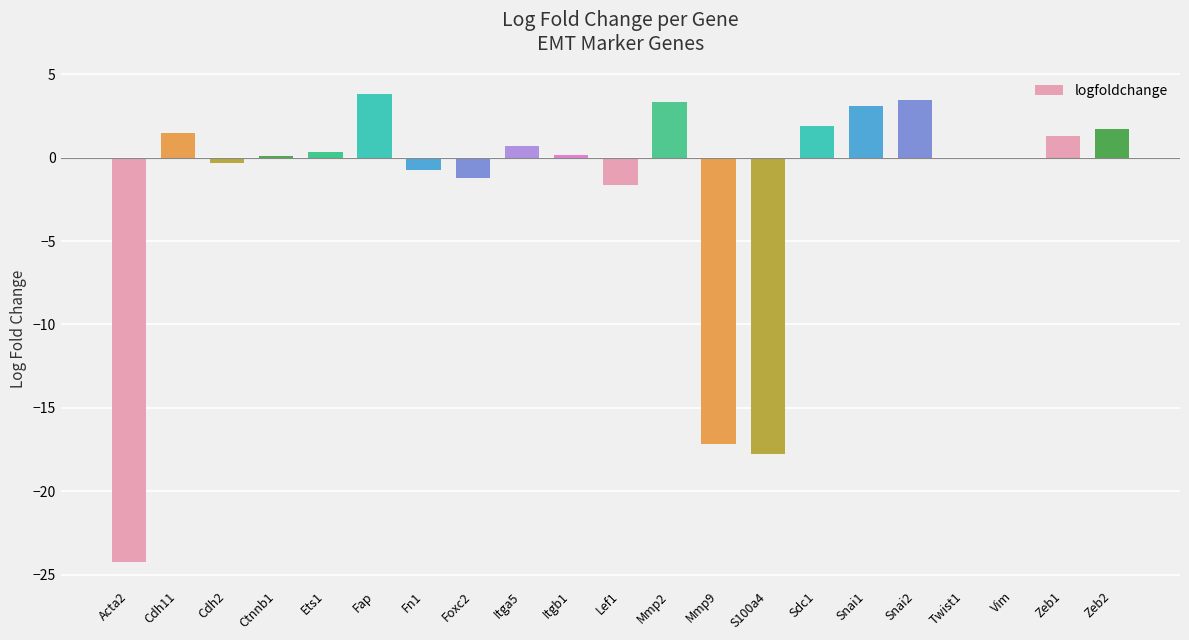

Which has a higher value, Fn1 or Fap?

Fap